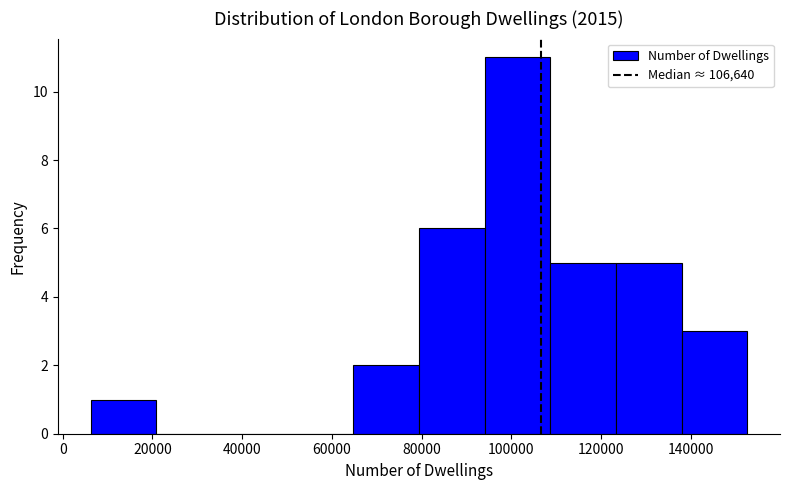

Which range on the x-axis has the tallest bar?

94000 to 108000